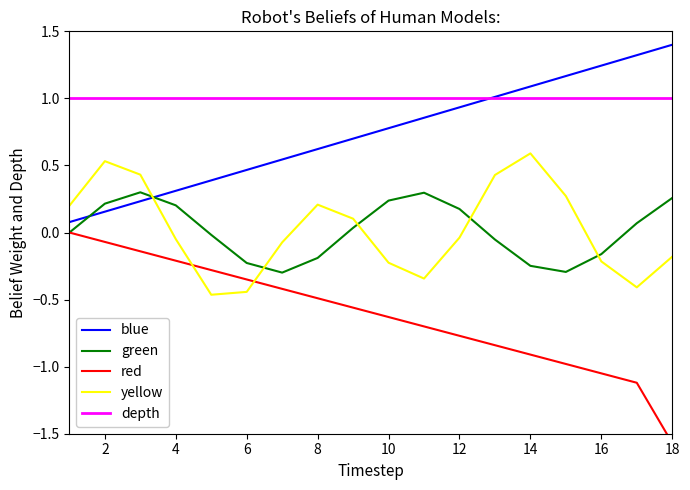

At which category is the sum across all series the highest?

2